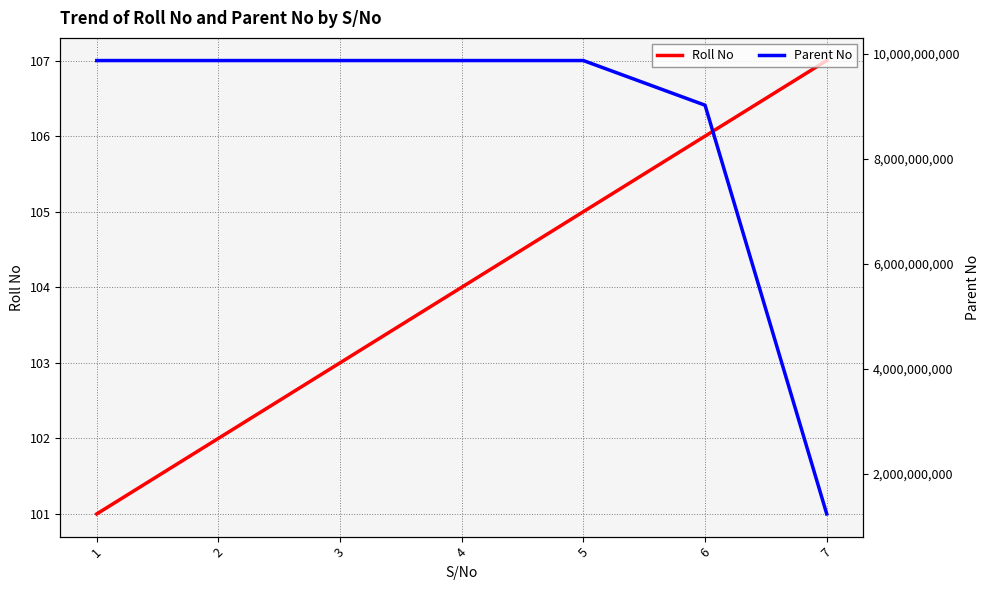

Does the chart display data point markers on the line(s)?

No